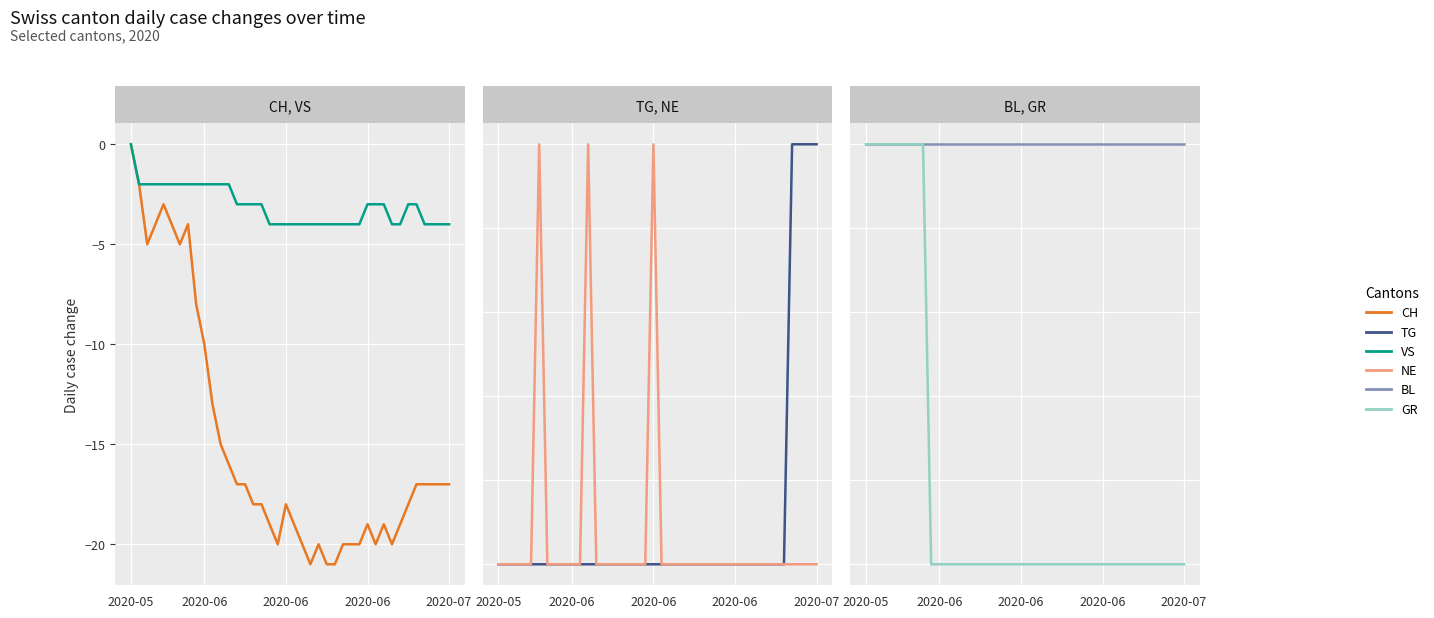

At which category is the sum across all series the highest?

2020-05